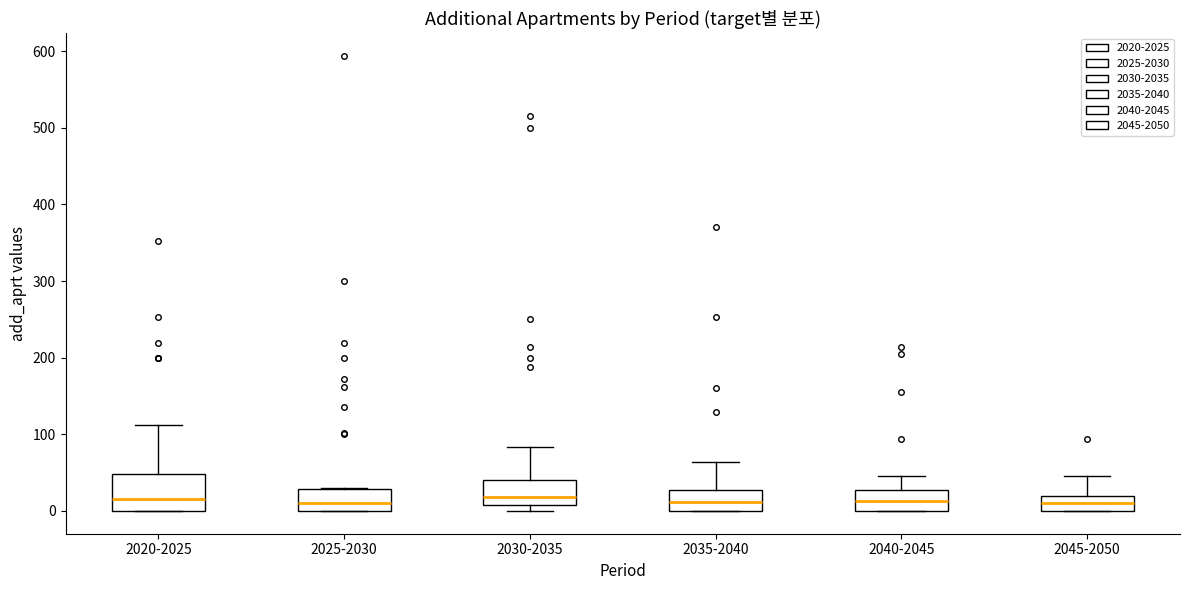

Reading left to right, transcribe this box plot: for each box, give where its median line is, the range the box spans, and where its two whiskers end, as read against the y-axis. The values are not printed on the chart, so give them approximately, as read against the axis.

2020-2025: median 20, box 0 to 50, whiskers 0 to 110
2025-2030: median 10, box 0 to 30, whiskers 0 to 30
2030-2035: median 20, box 10 to 40, whiskers 0 to 80
2035-2040: median 10, box 0 to 30, whiskers 0 to 60
2040-2045: median 10, box 0 to 30, whiskers 0 to 50
2045-2050: median 10, box 0 to 20, whiskers 0 to 50